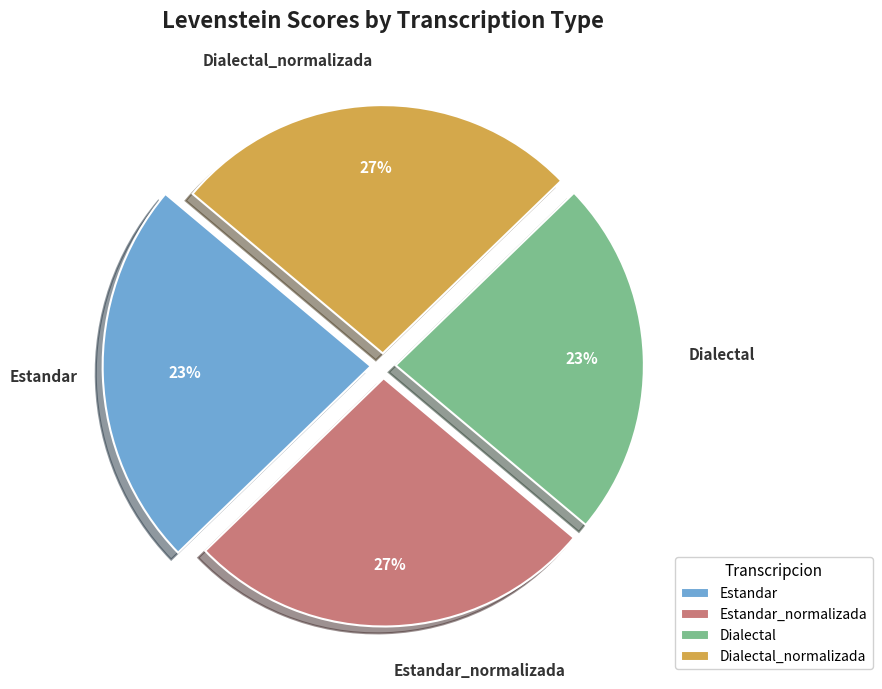

What is the change in value from Dialectal to Dialectal_normalizada?

+10.2